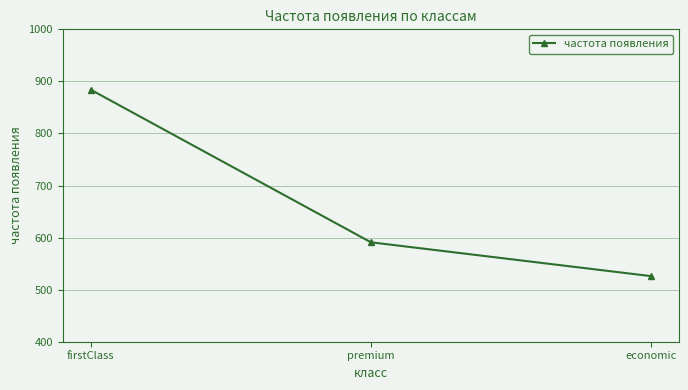

Where does the data first go above 591?

firstClass